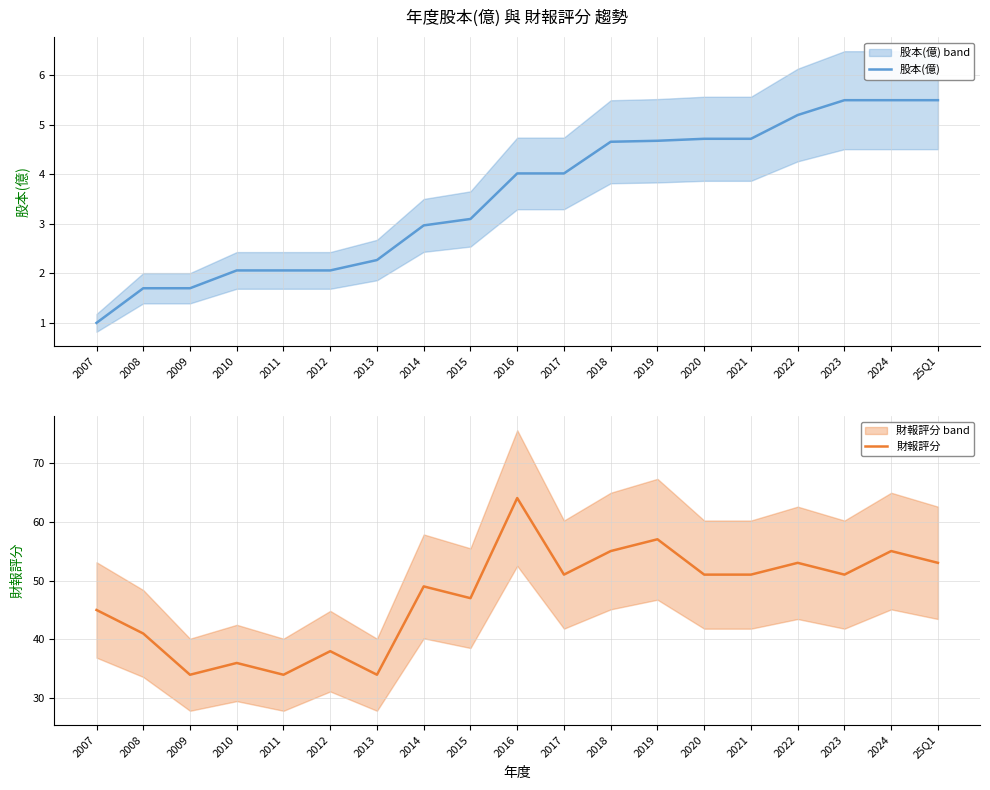

List the series in order of their overall mean, lowest first.

股本(億), 財報評分